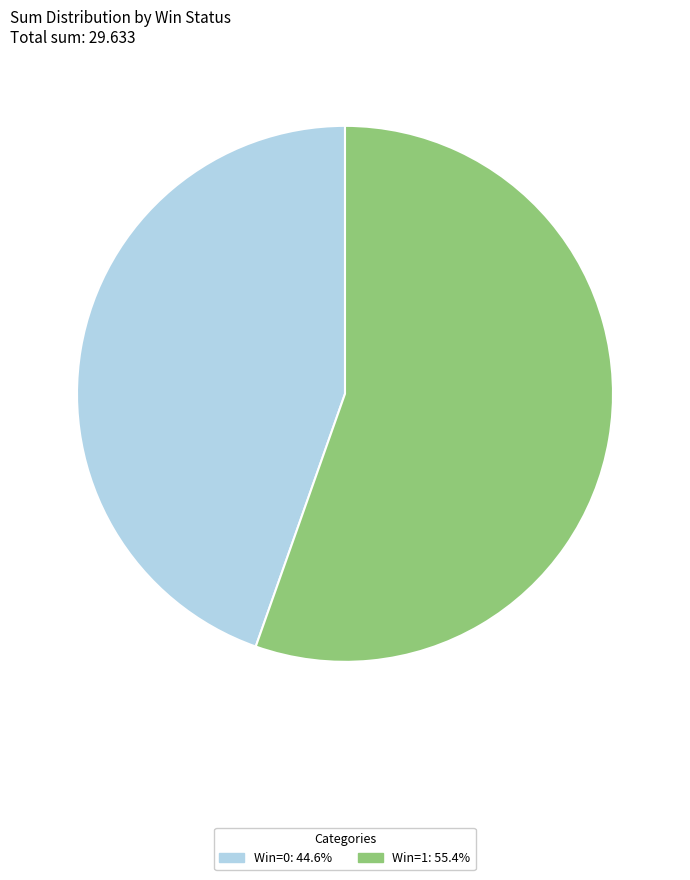

Count the number of slices in the pie.

2